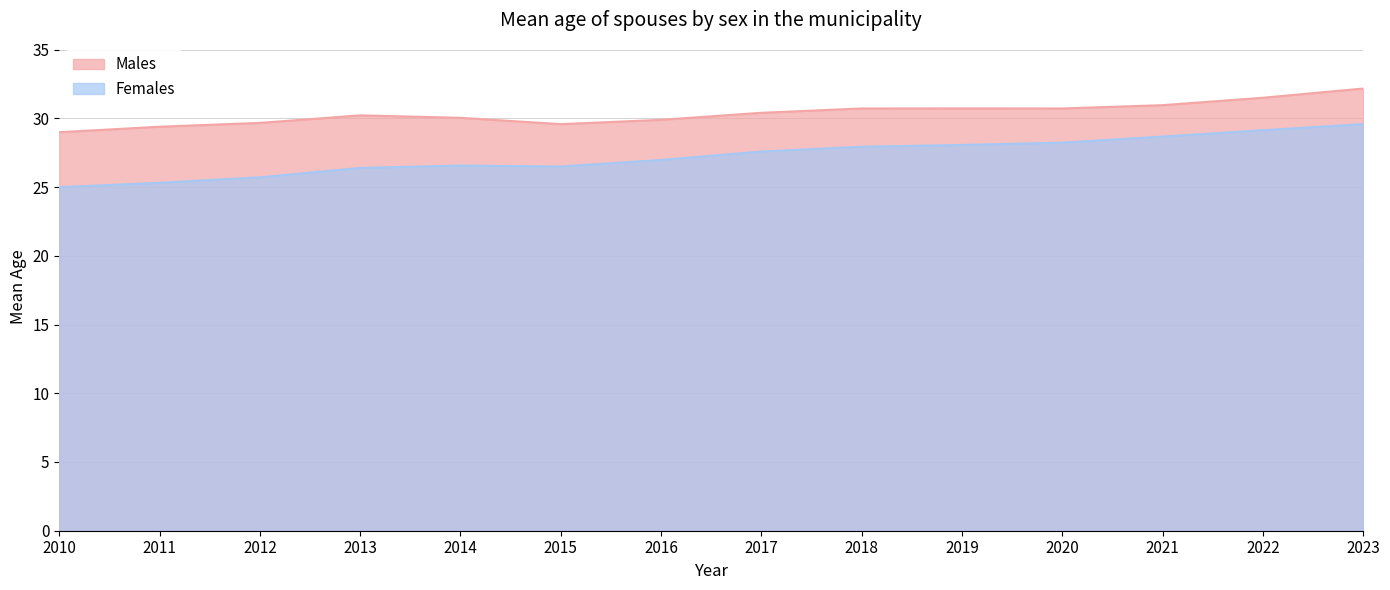

What is the ratio of the value at 2023 to the value at 2017?

1.1